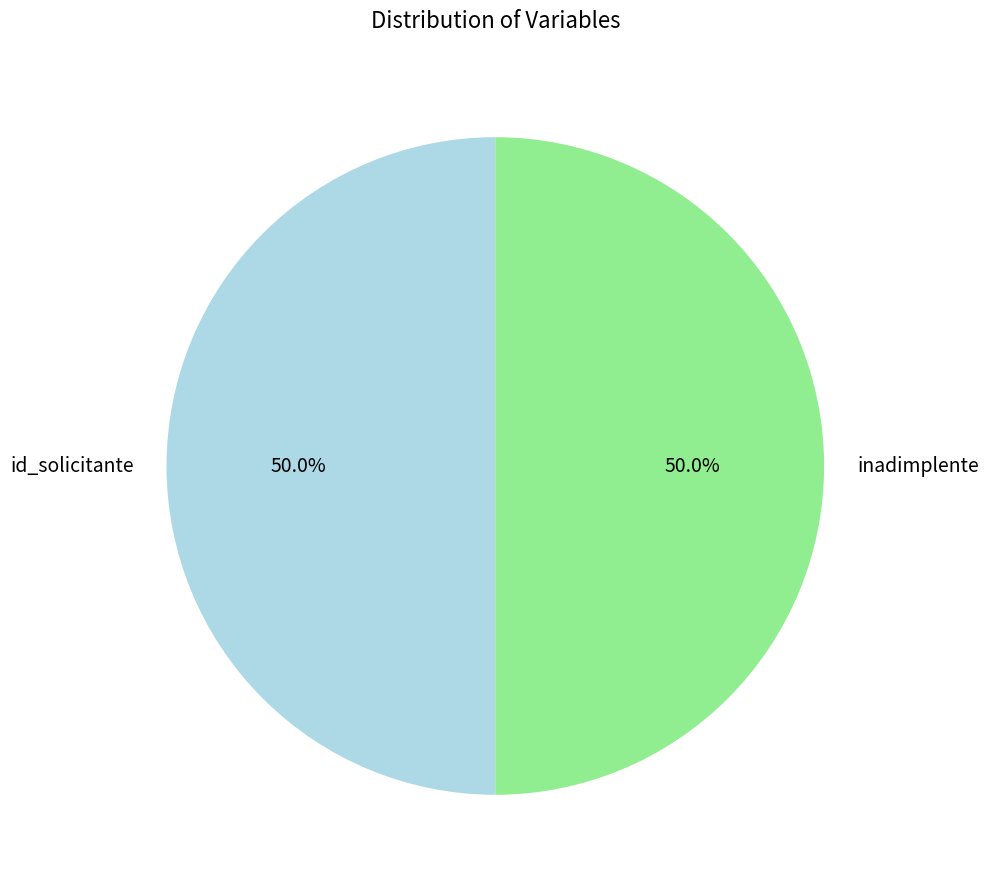

How many segments does this pie chart have?

2